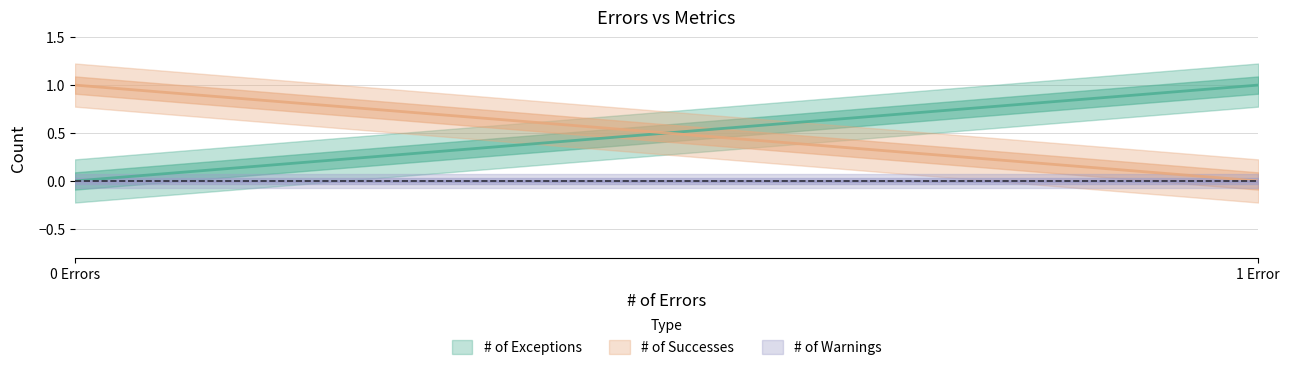

Count the # of Successes values in the range 0 to 1.

2